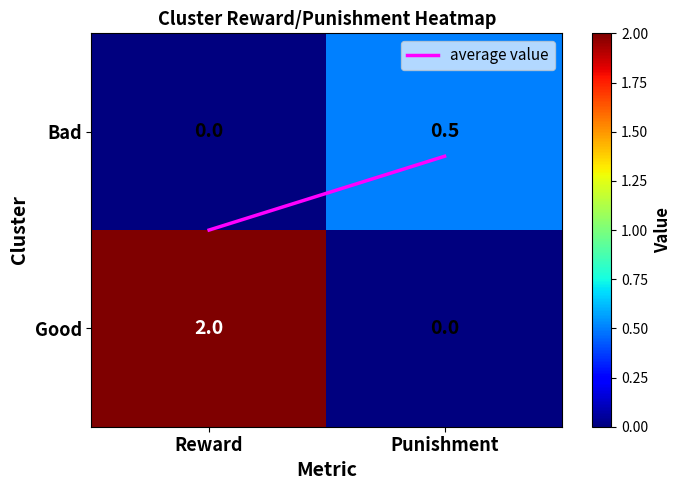

Which category has the highest value in the Good series?

Reward